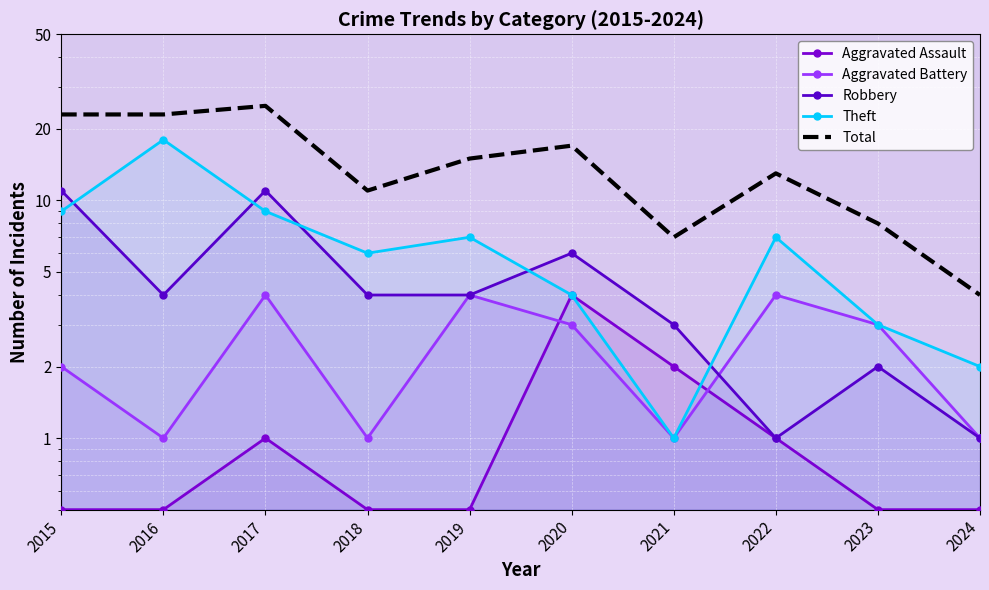

Is it true that Theft equals 5.2 at 2020?

False